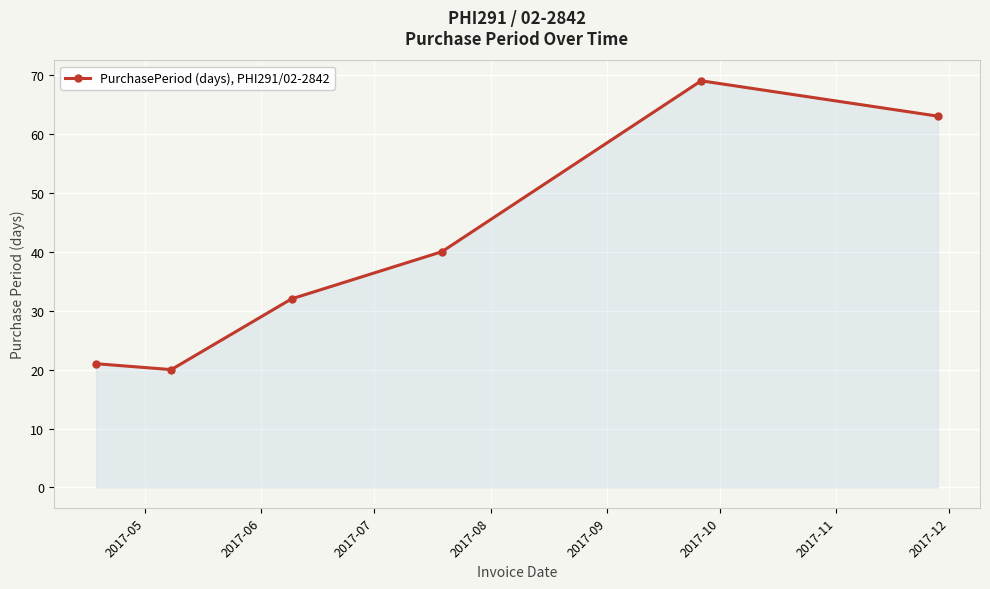

How many lines are shown in the chart?

1